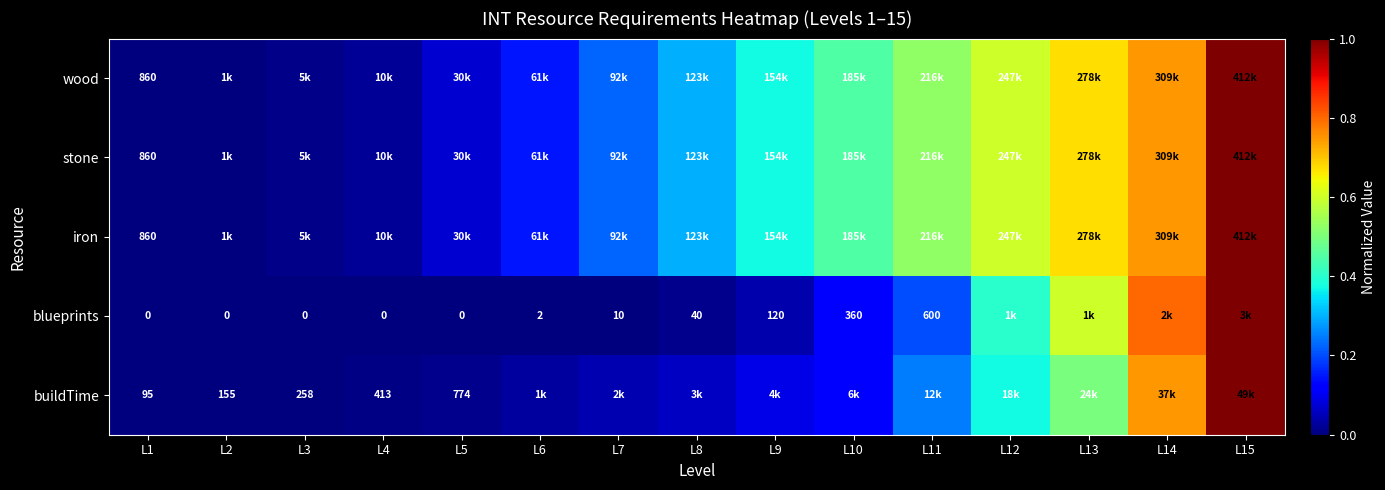

What is the difference between the buildTime values at L15 and L8?

0.9